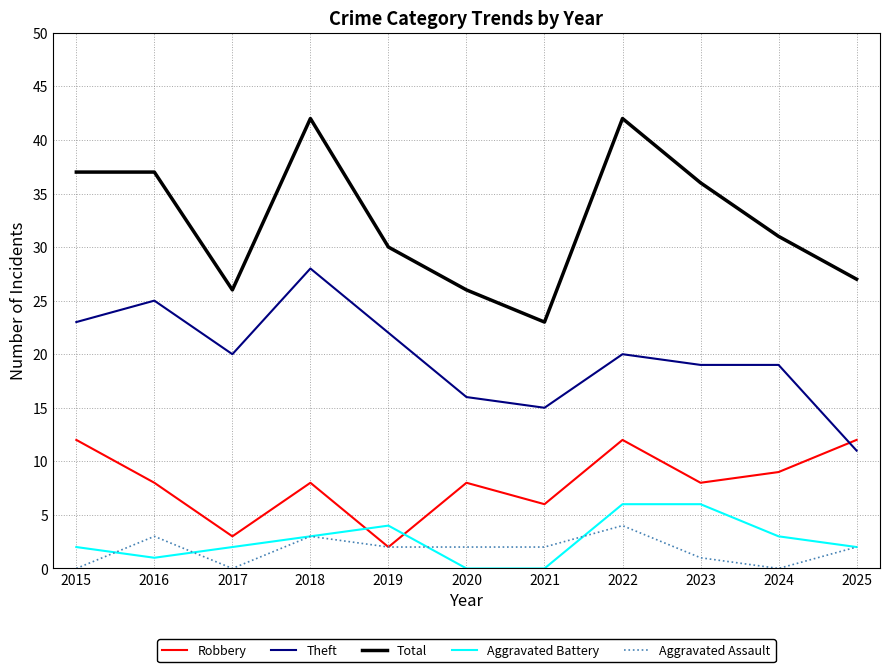

At how many categories does at least one series exceed 9?

11